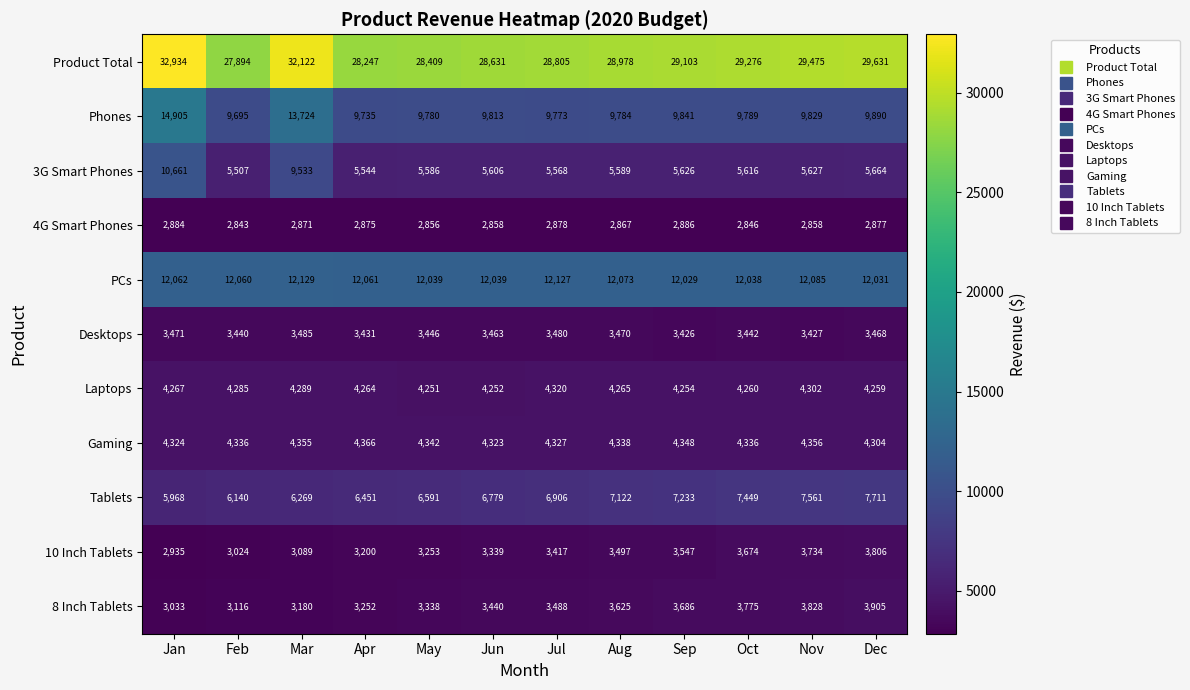

What is the spread (max minus min) of values at Feb?

25051